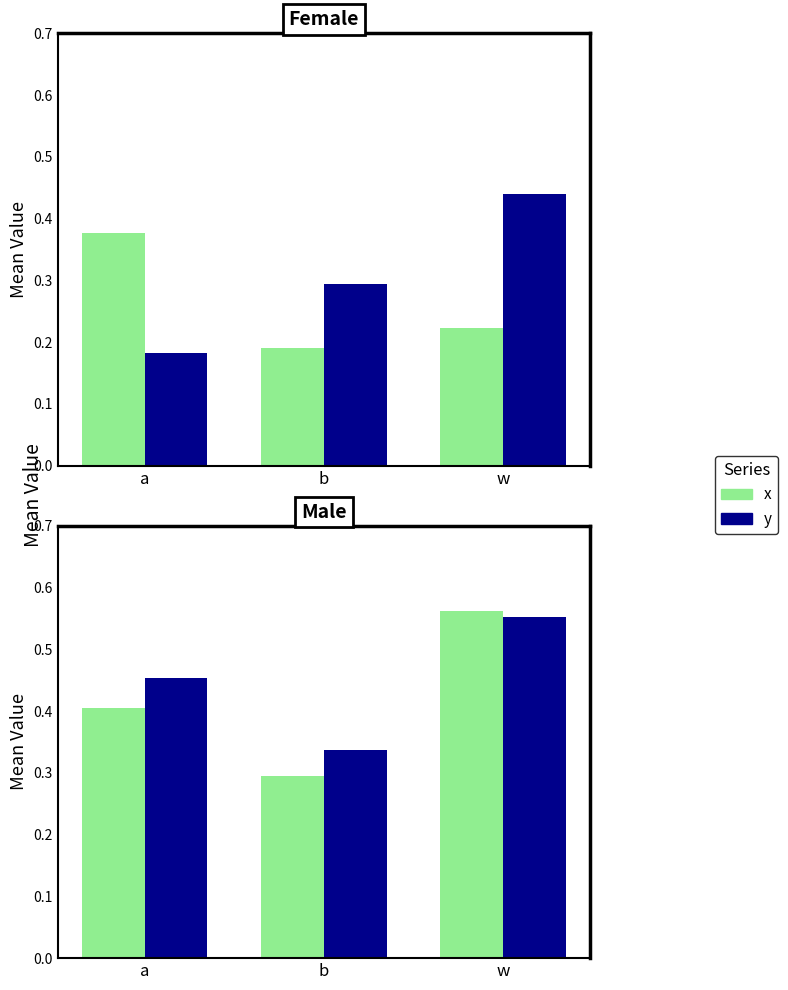

Which series has the largest range (max minus min)?

x